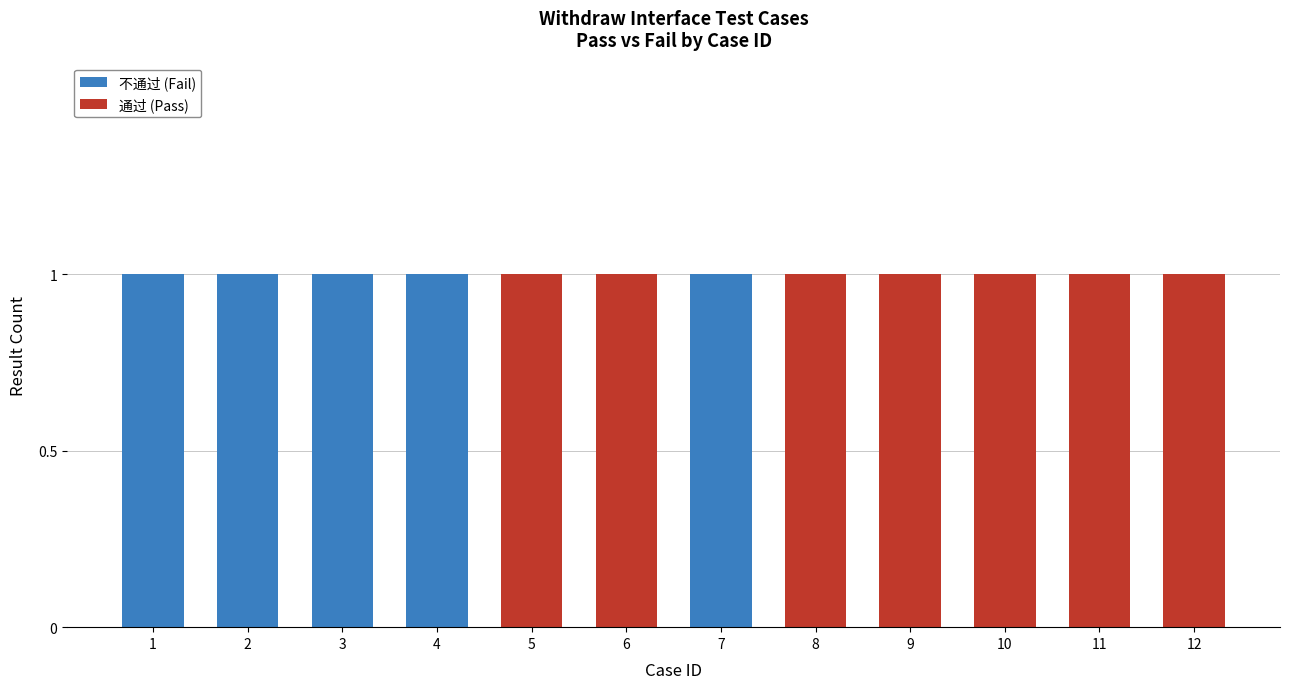

Count the number of categories in the chart.

12